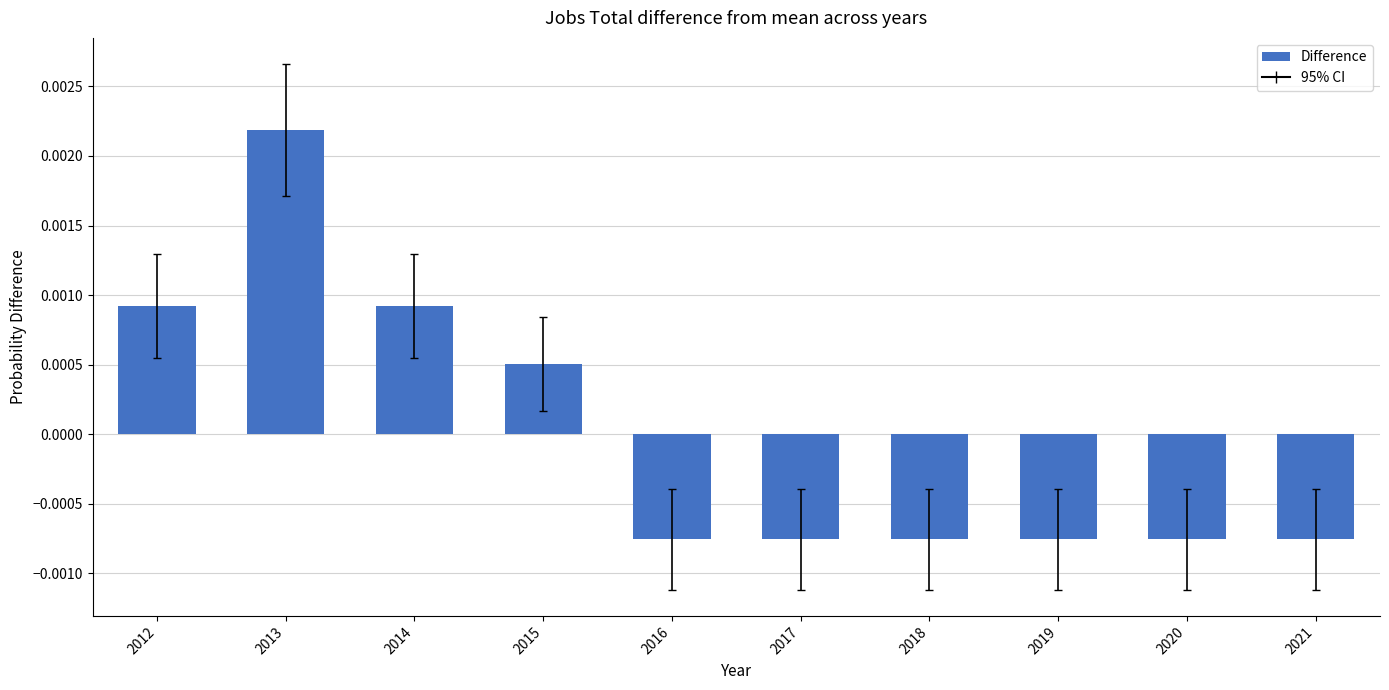

At which category does the chart reach its peak across all series?

2013